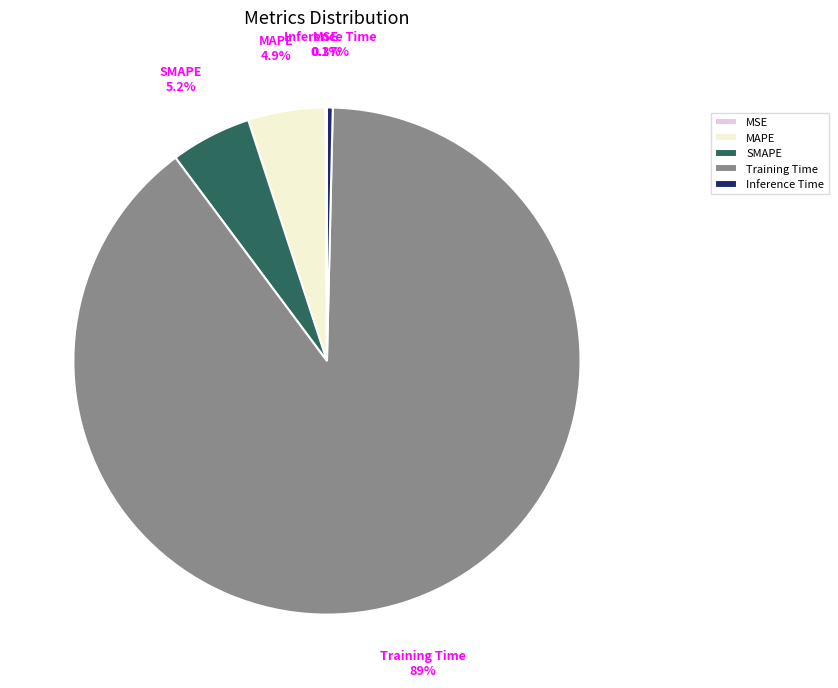

To the nearest percent, what percentage of the pie is MAPE?

5%